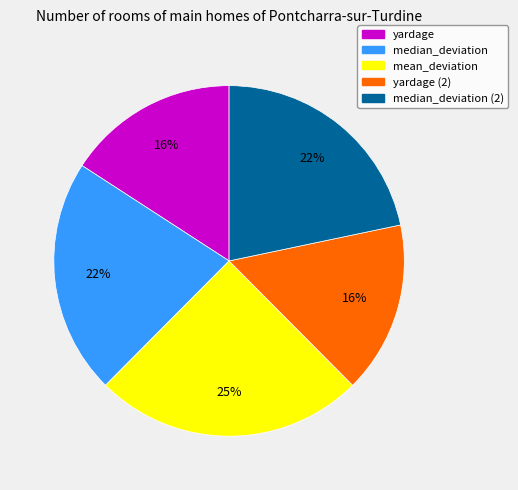

Is there a majority slice in this chart?

No